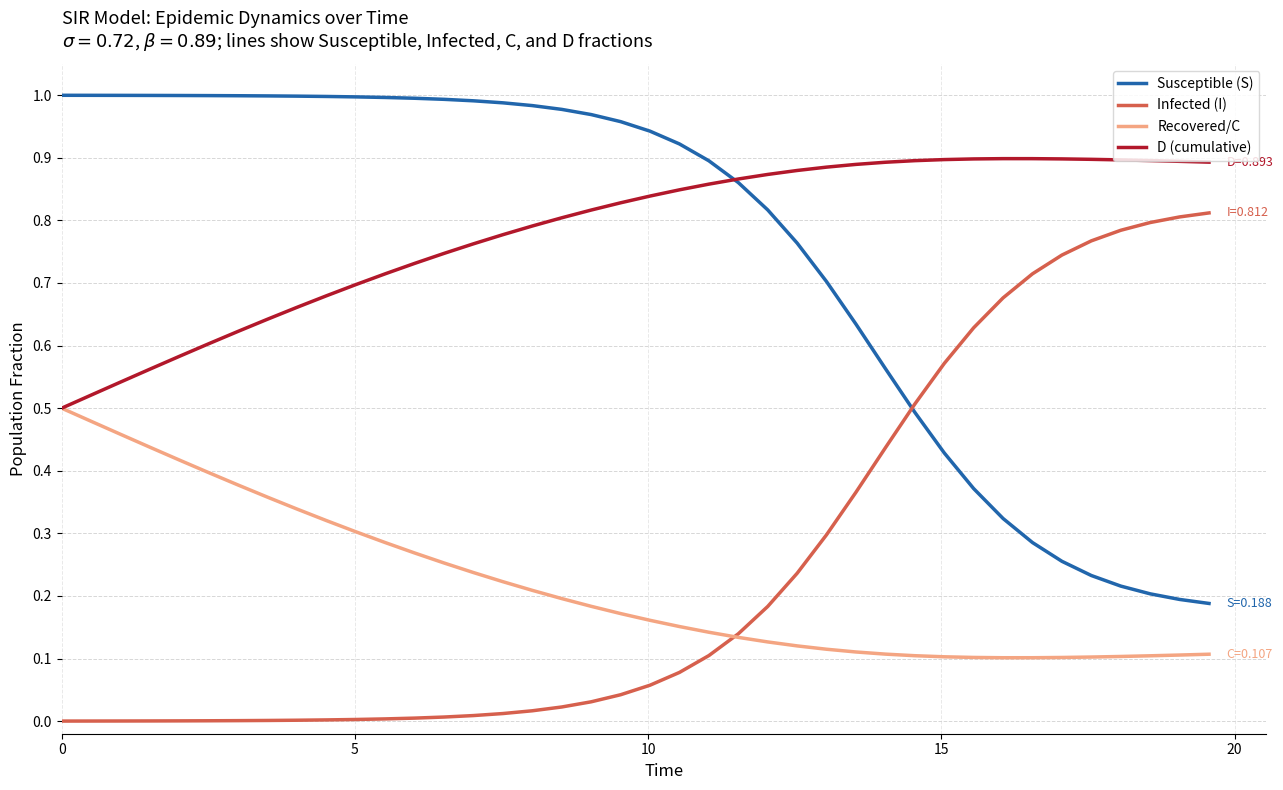

List the series in order of their peak value, highest first.

Susceptible (S), D (cumulative), Infected (I), Recovered/C